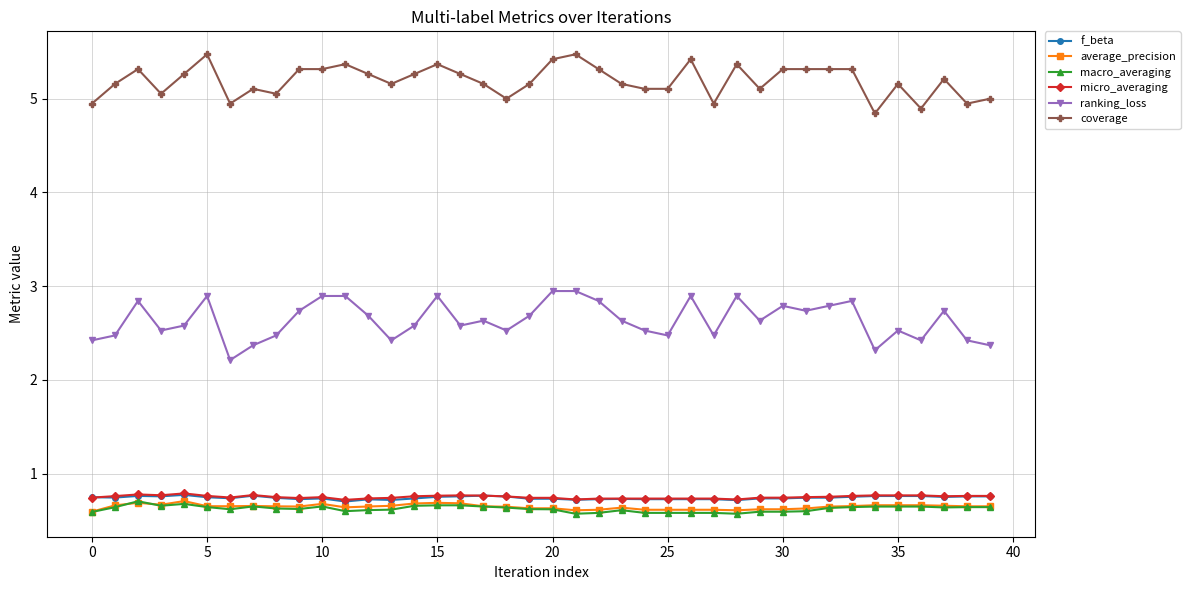

What is the maximum value shown in the chart?

5.5